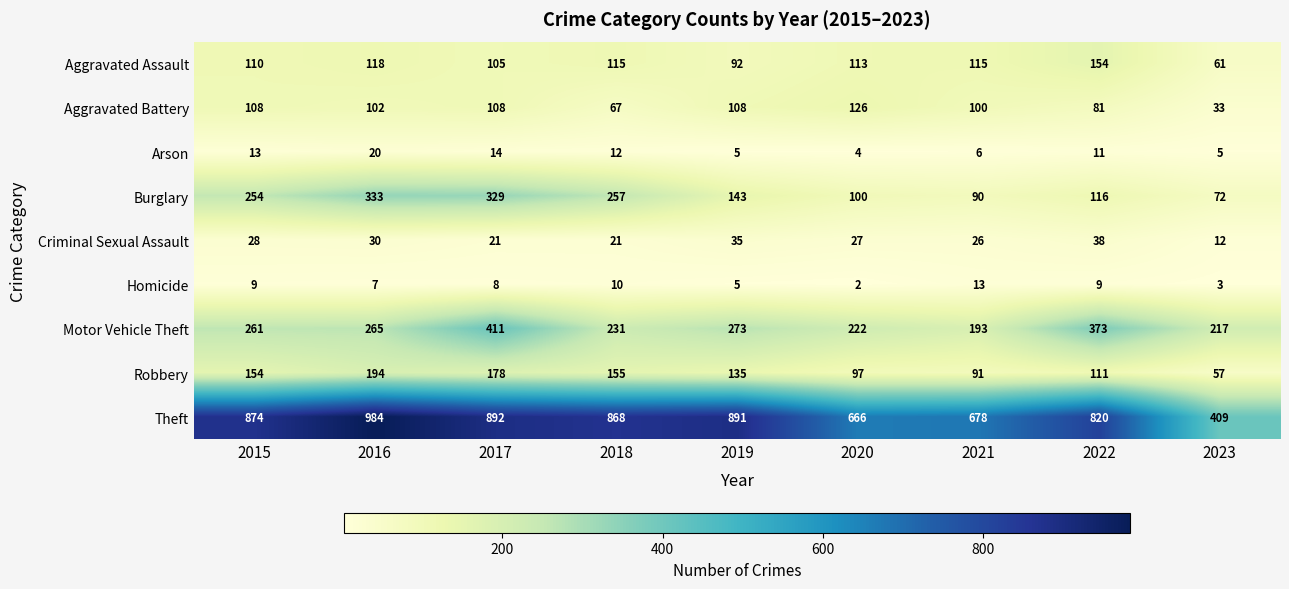

What is the approximate value of Homicide at 2015, to the nearest 5?

10